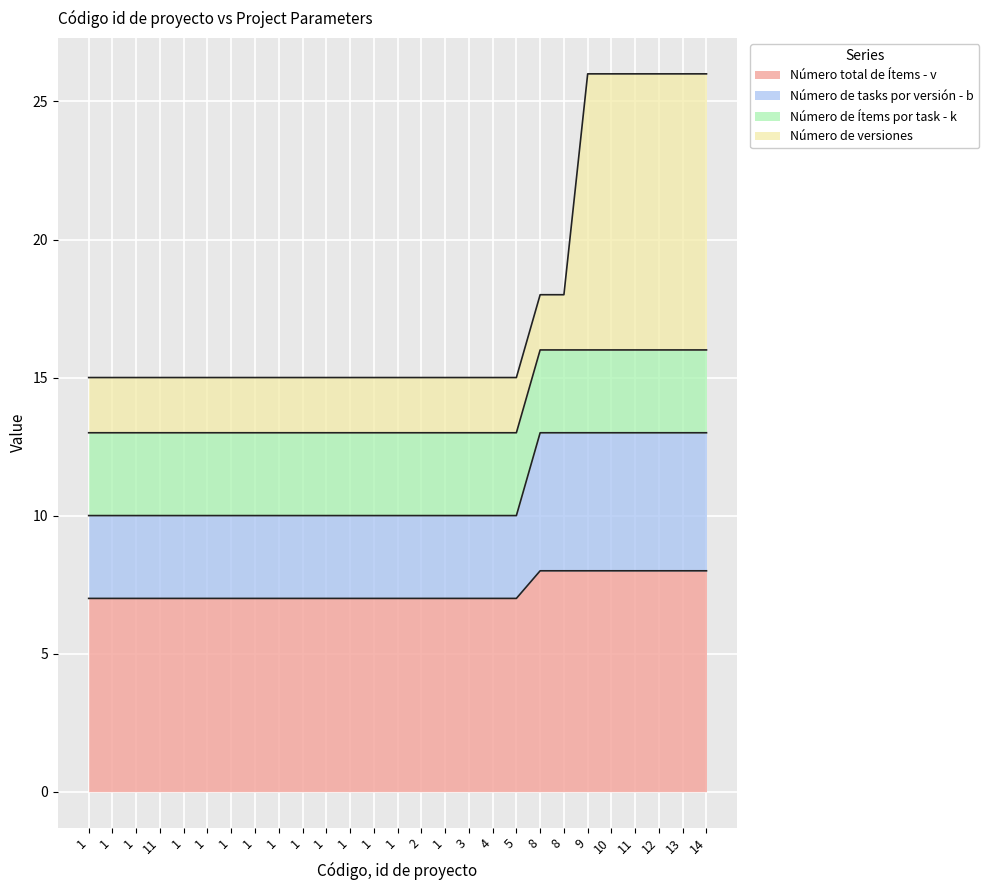

At how many categories does at least one series exceed 16?

8